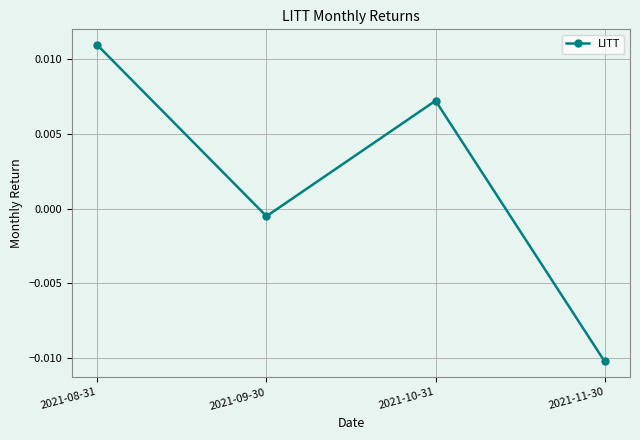

How many lines are shown in the chart?

1